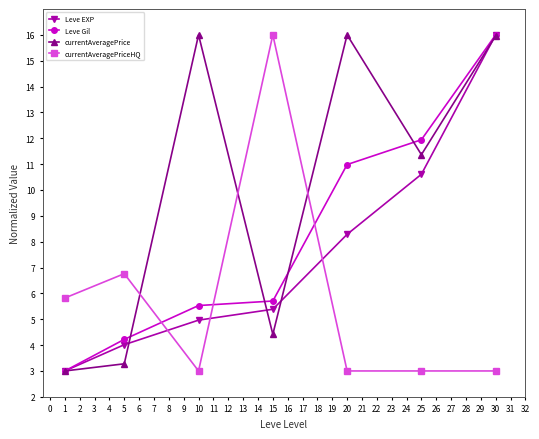

True or false: currentAveragePrice and currentAveragePriceHQ intersect in this chart.

True